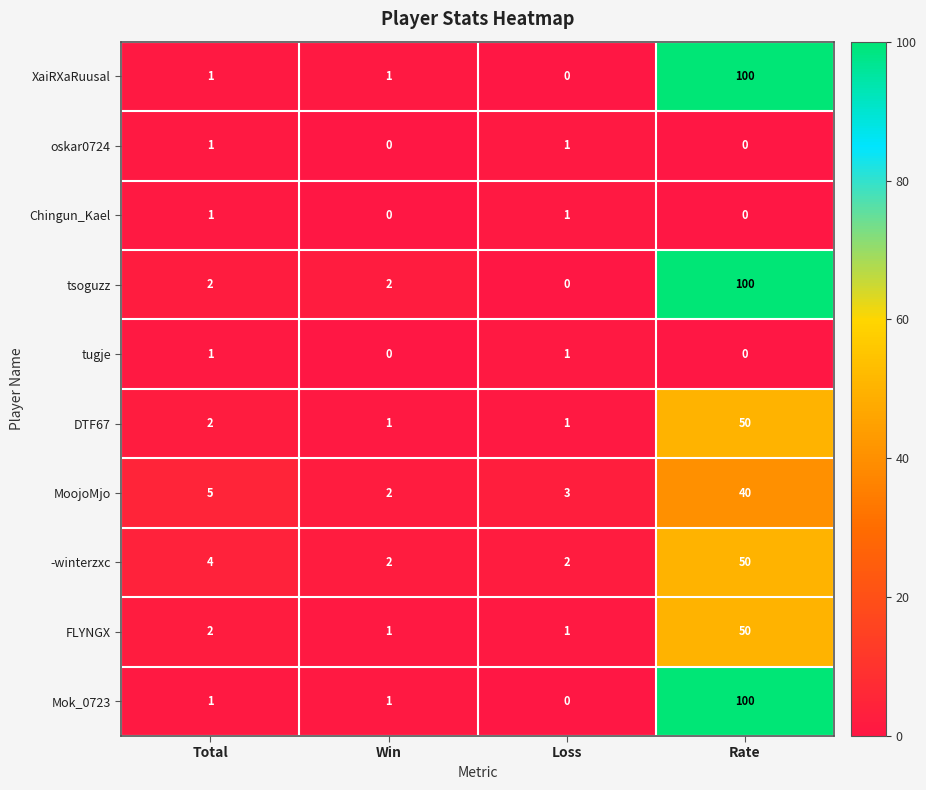

What is the total value across all series at Win?

10